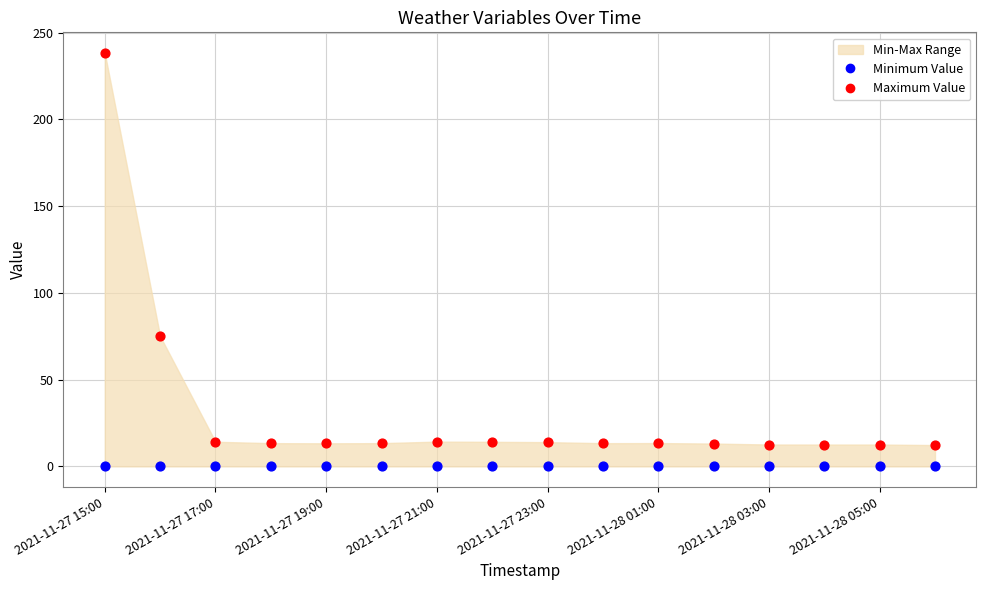

Which series contains the lowest Y value?

Minimum Value